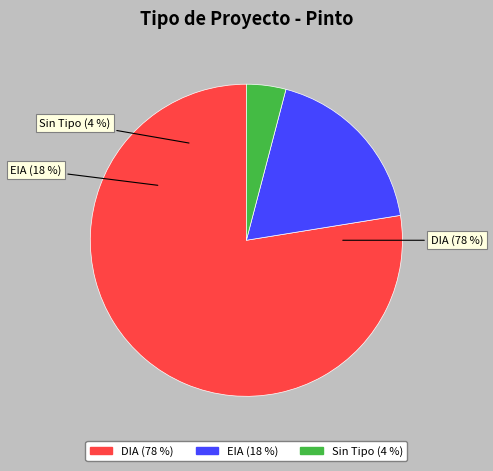

How many slices are in this pie chart?

3